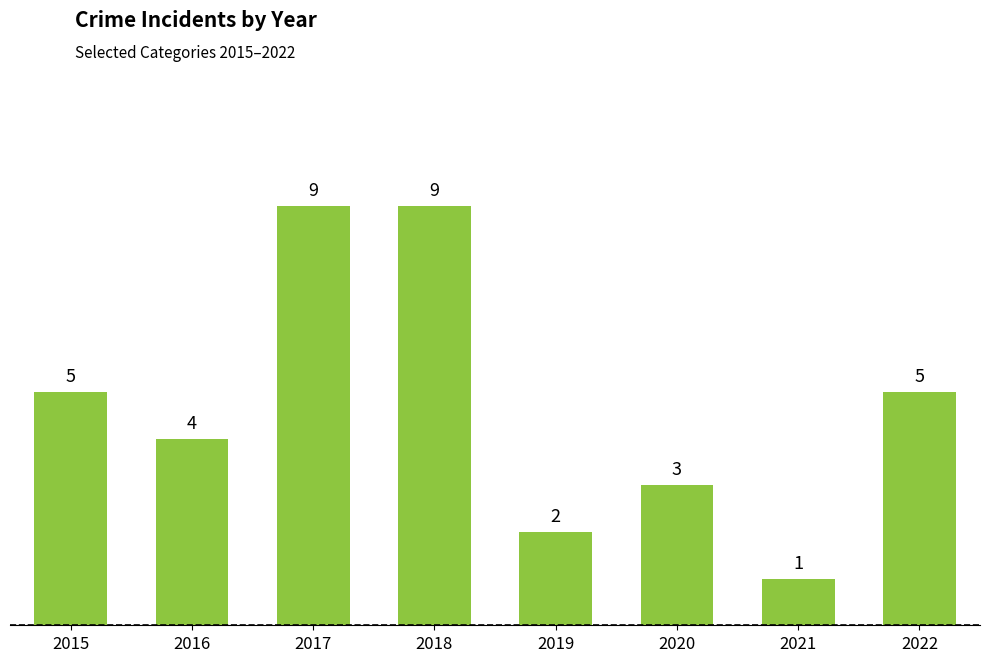

Are the bars grouped side by side (vs. stacked)?

No